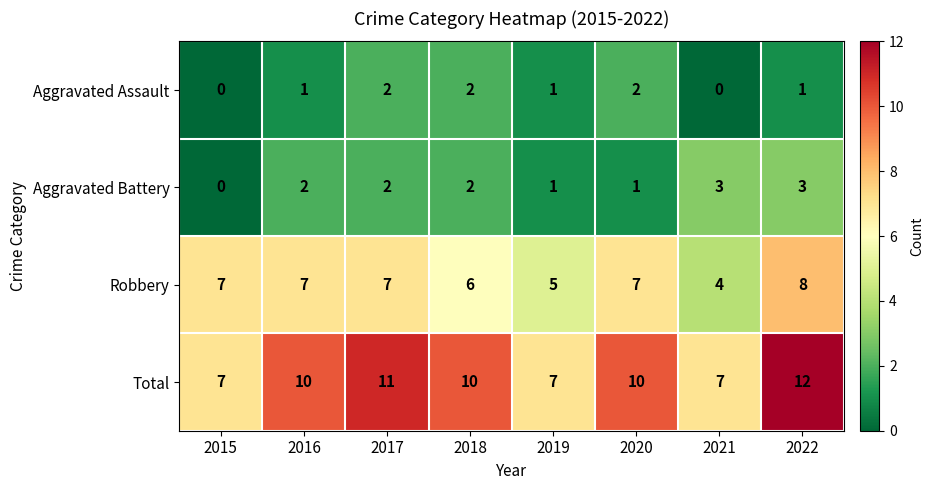

At which label is Robbery closest to 6?

2018